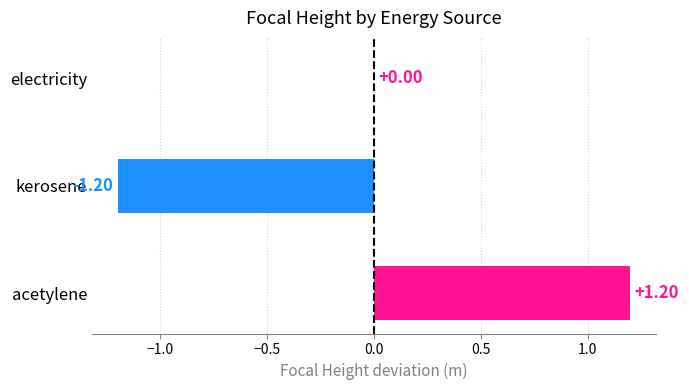

How many data points does each series have?

3